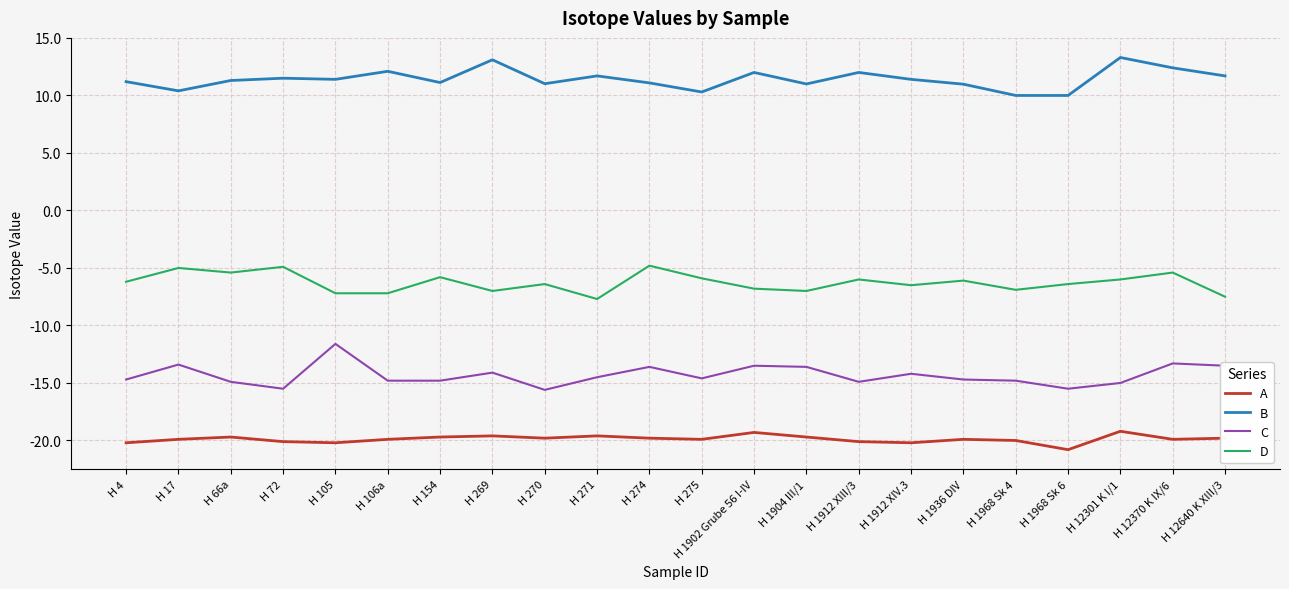

True or false: A and C intersect in this chart.

False